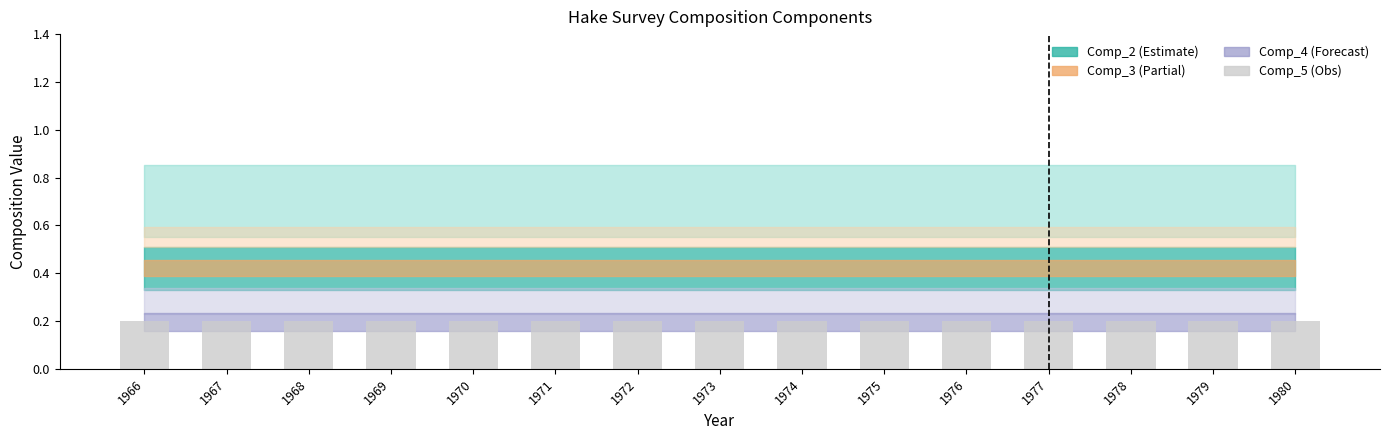

What is the average value of the Comp_2 series?

0.4